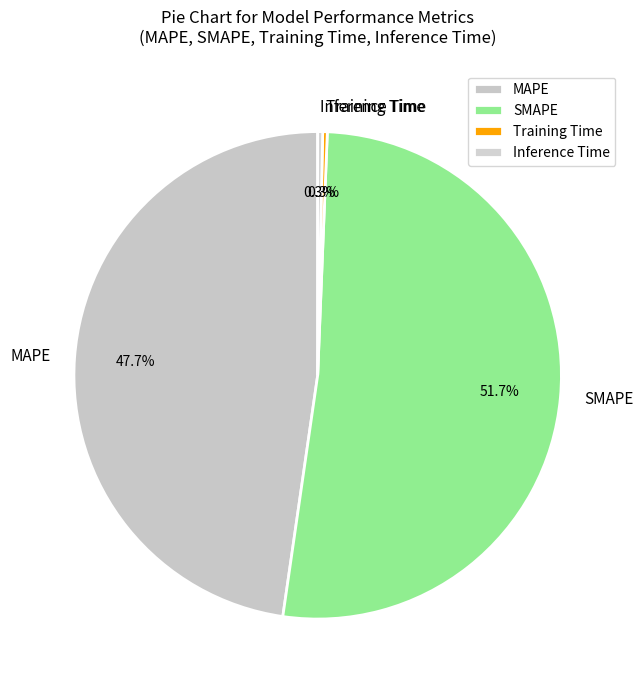

Is there any slice that represents more than half of the pie?

Yes